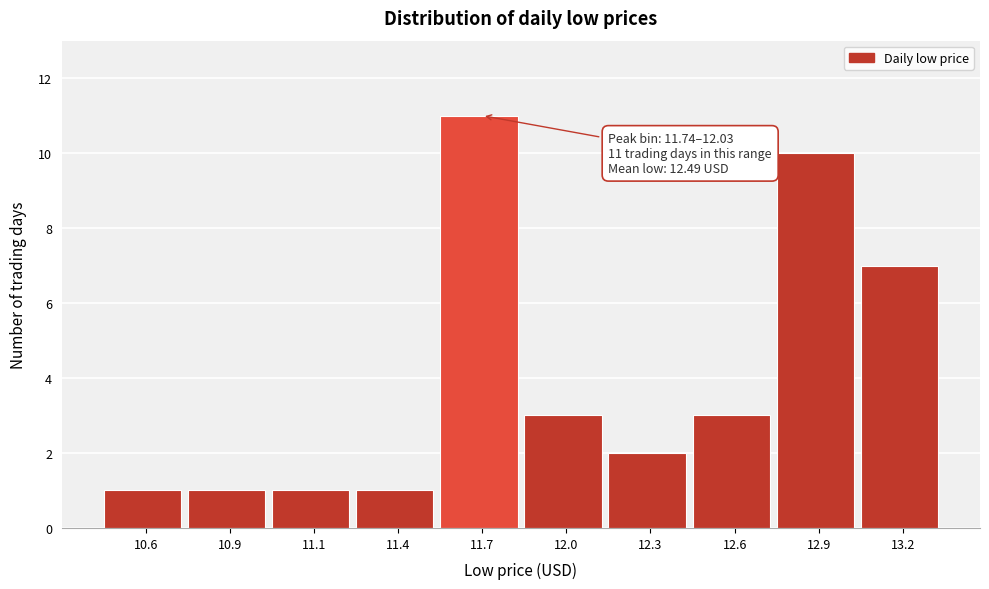

Reading left to right, what are all the values shown in this chart?

10.6=1	10.9=1	11.1=1	11.4=1	11.7=11	12.0=3	12.3=2	12.6=3	12.9=10	13.2=7